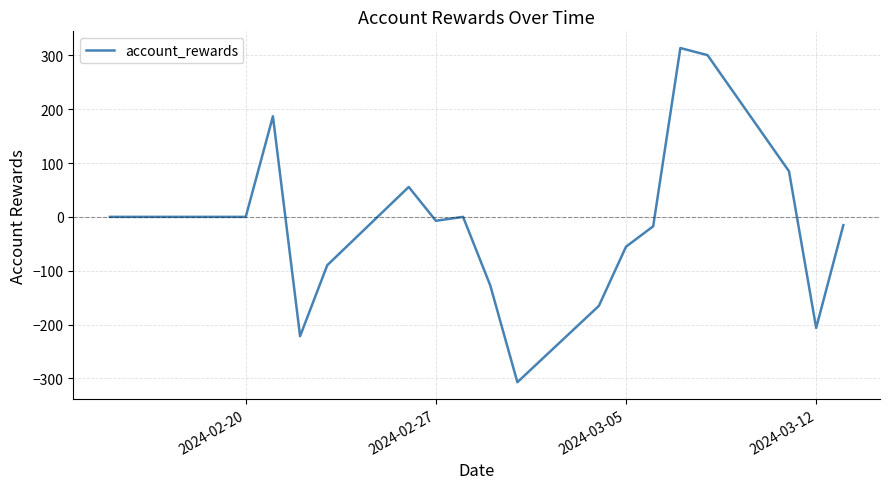

What is the maximum value shown in the chart?

313.5